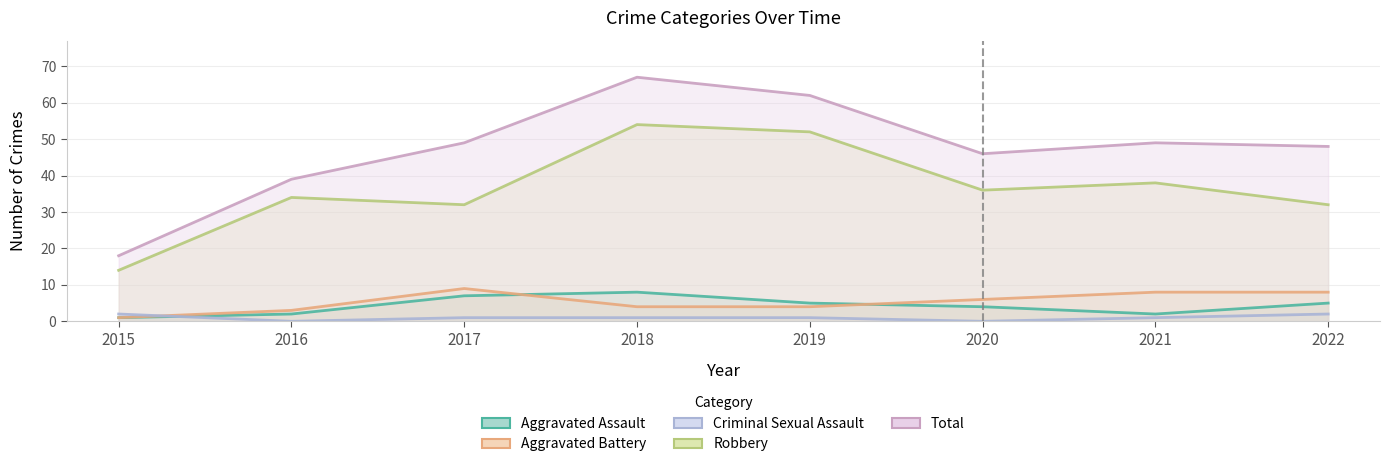

True or false: Robbery and Aggravated Battery cross at least once.

False